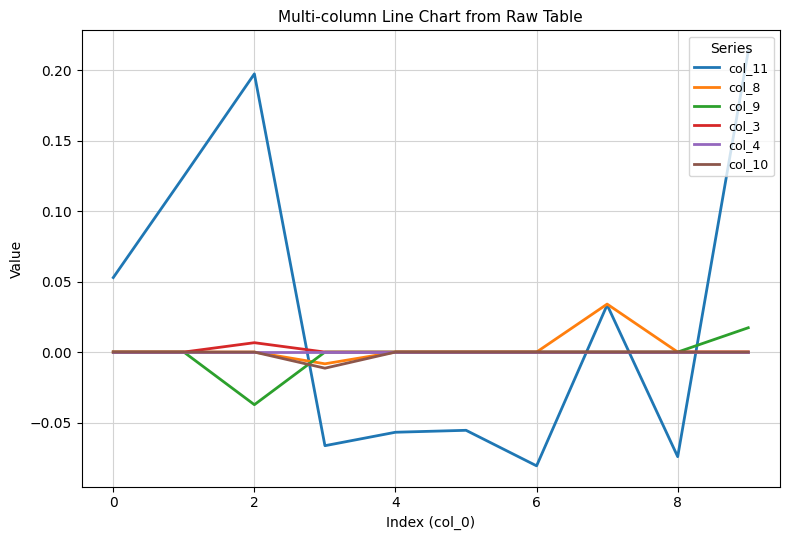

Which series ends up on top after the final intersection of col_3 and col_11?

col_11